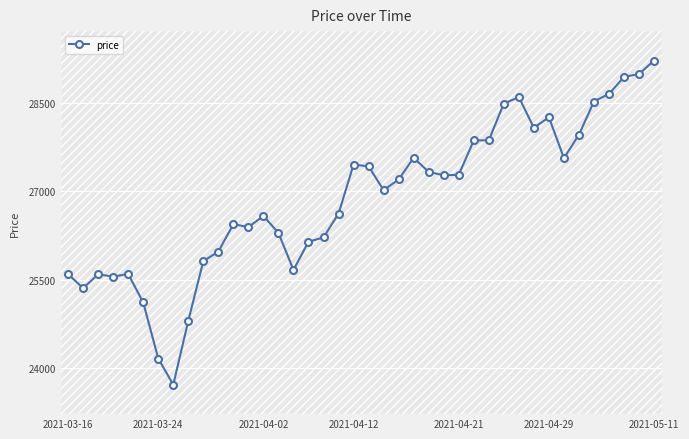

What is the maximum value for price?

29223